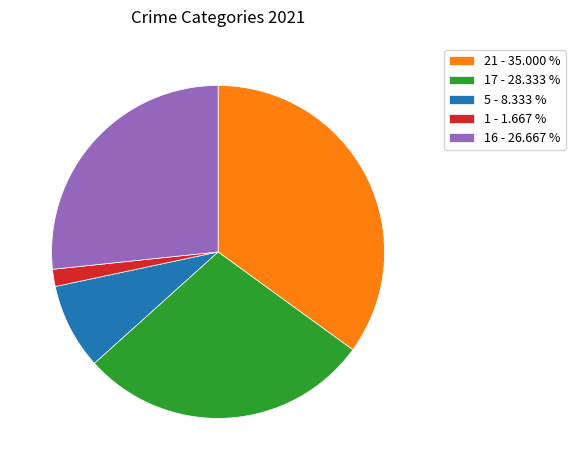

Is there any slice that represents more than half of the pie?

No